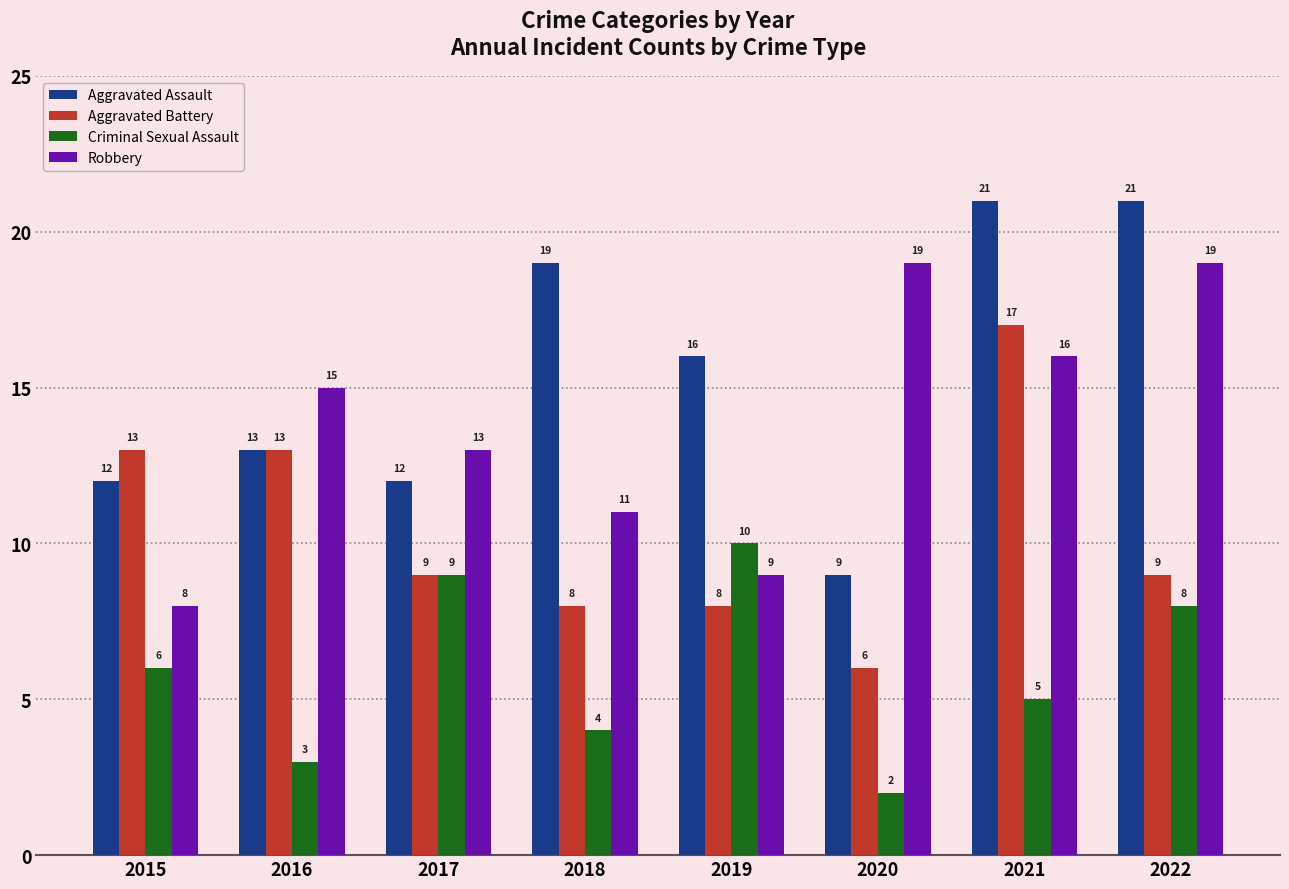

What is the value of the Aggravated Assault bar at the 2nd from the left?

13